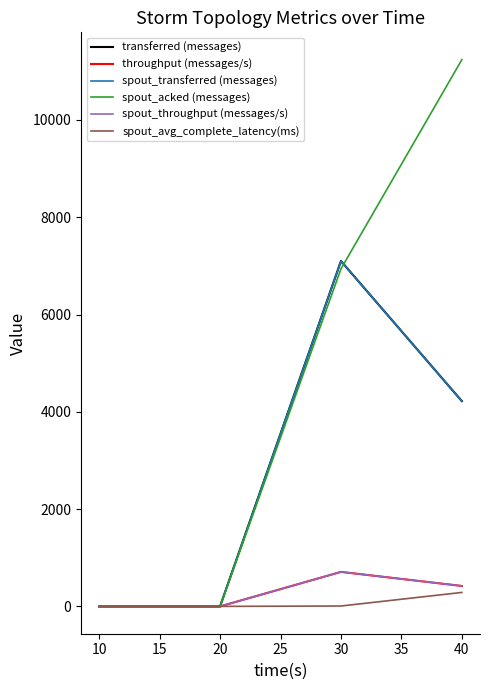

Does the chart have visible grid lines?

No